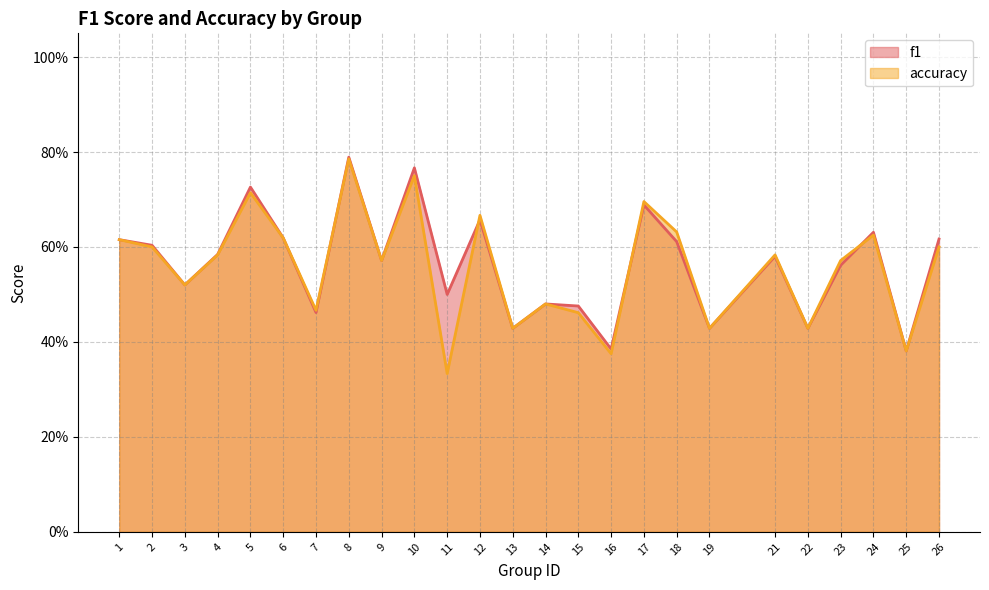

What is the maximum value shown in the chart?

0.8